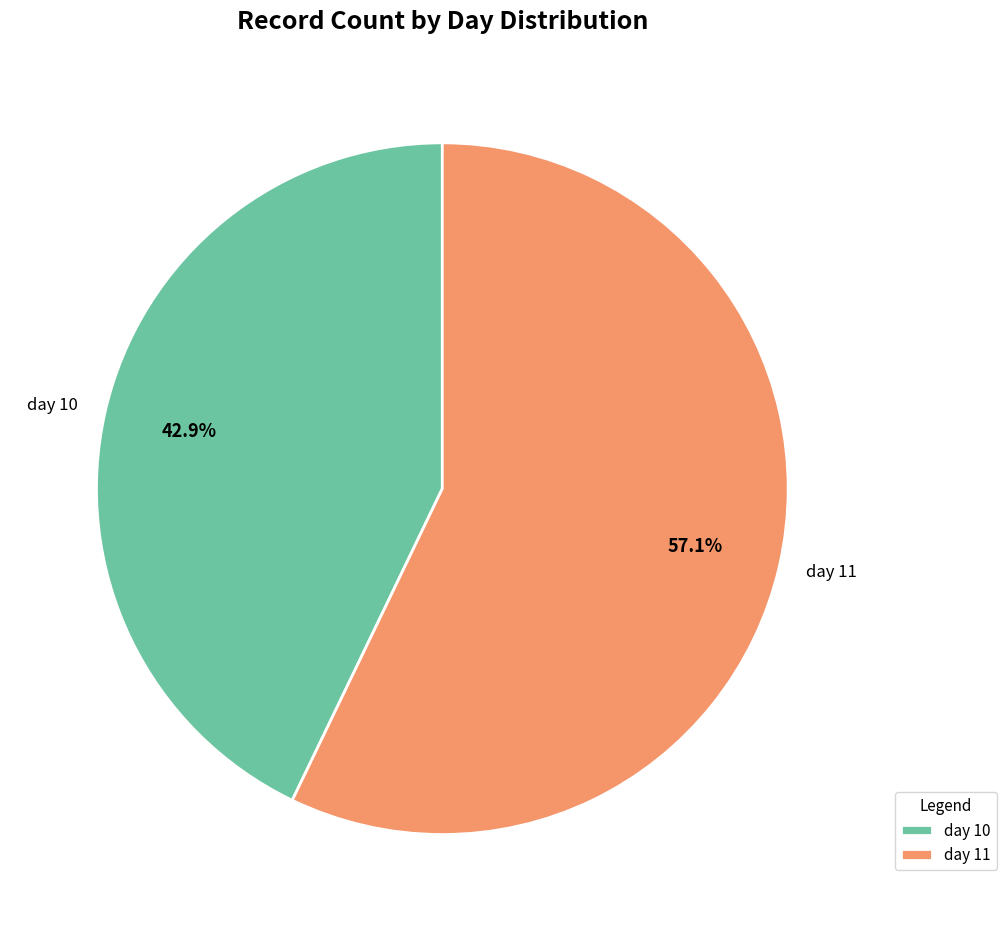

Combined, what portion of the pie is day 11 and day 10?

100.0%